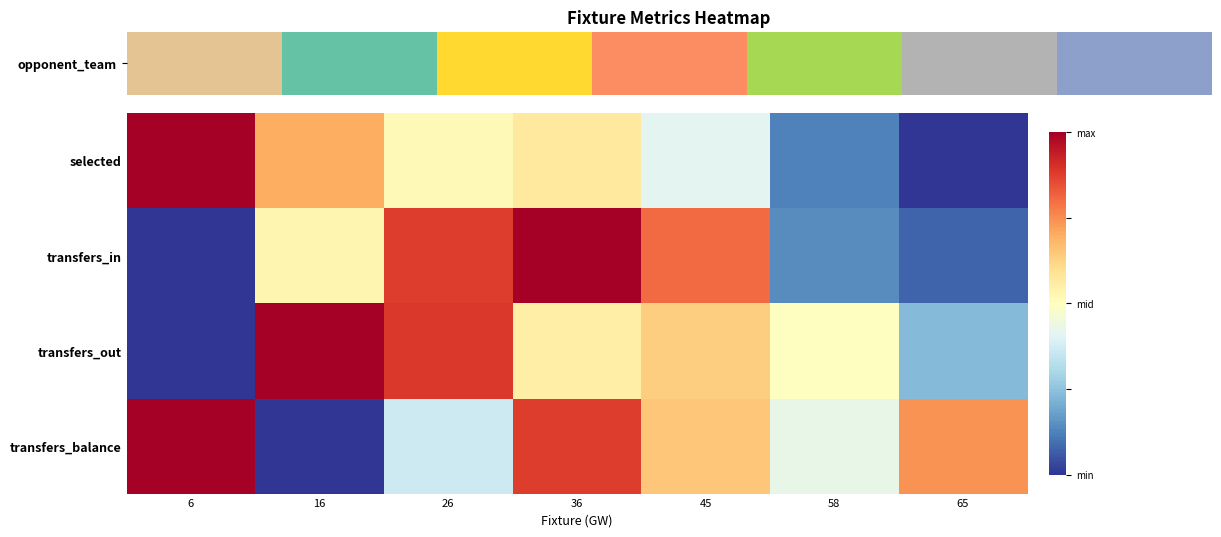

What is the total value across all series at 65?

1.0